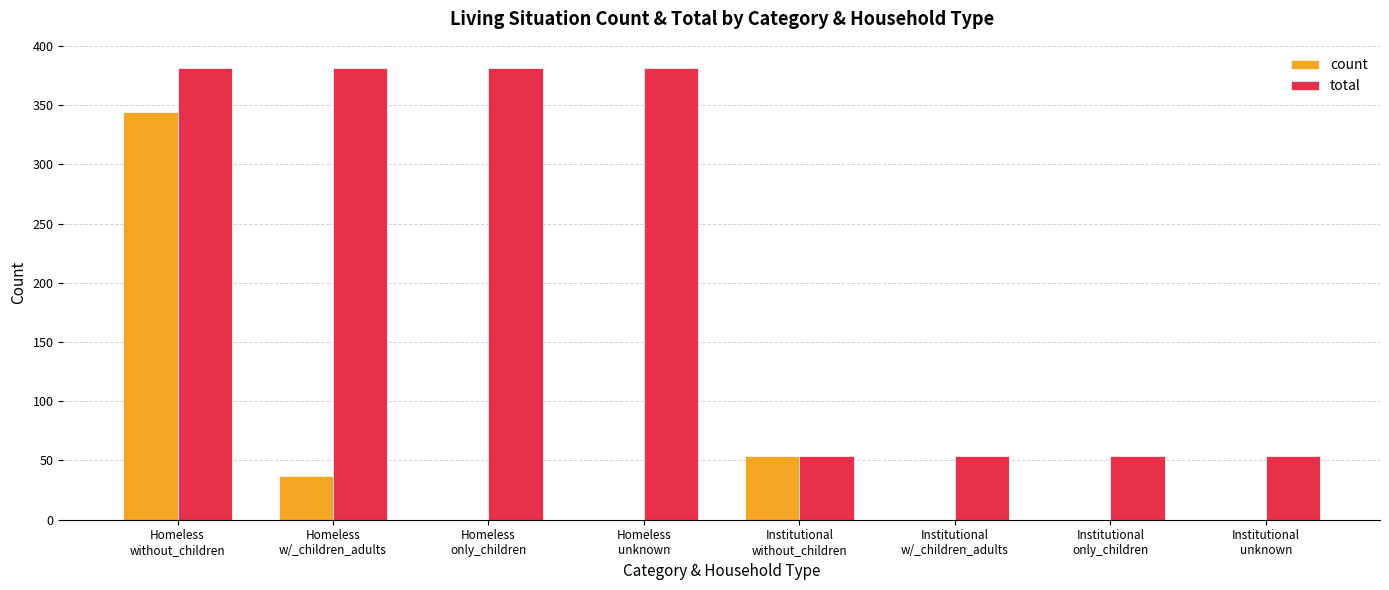

Which series has the largest total across all categories?

total